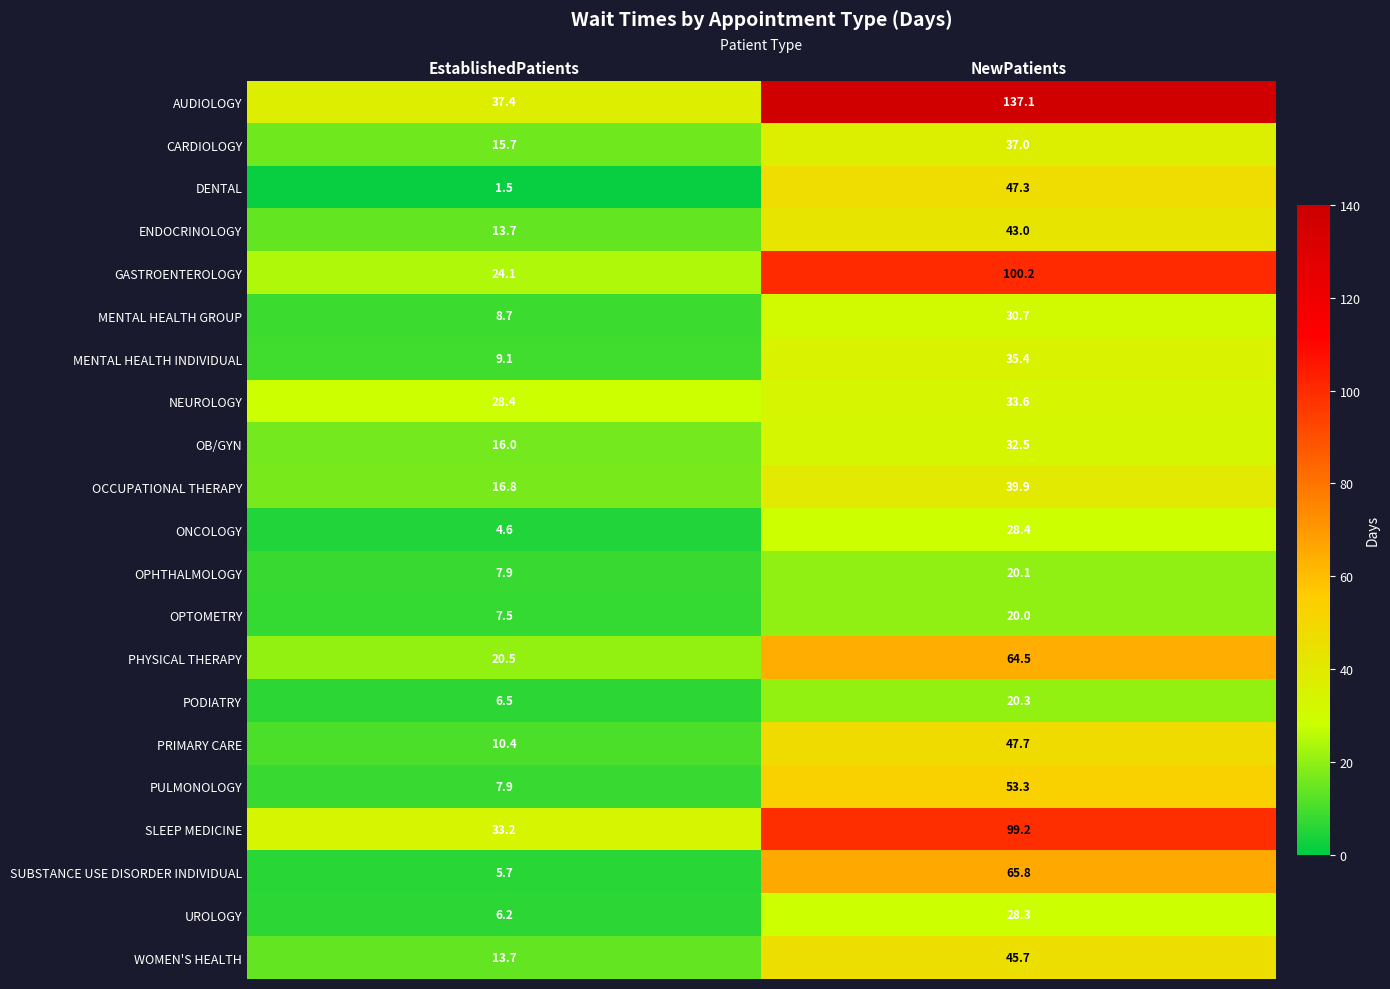

Is the value of NEUROLOGY at EstablishedPatients greater than the value of OCCUPATIONAL THERAPY at NewPatients?

No